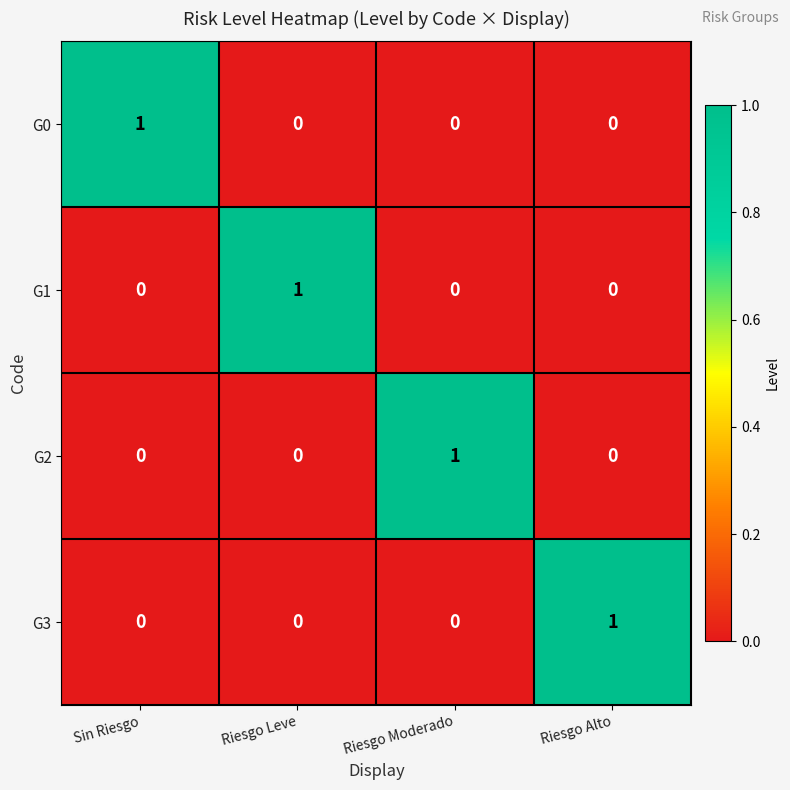

The value of G2 at Riesgo Moderado is 0. True or false?

False